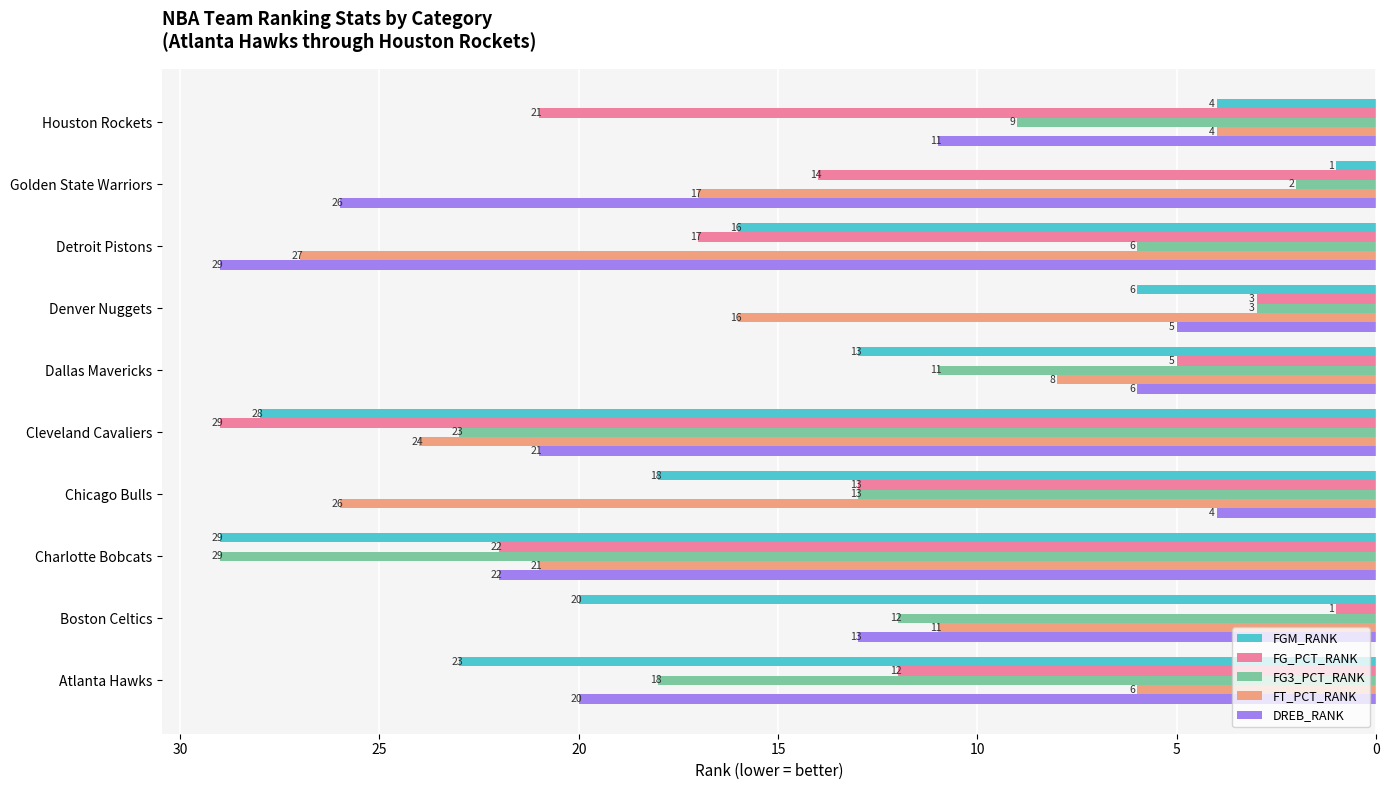

What is the difference between the maximum and minimum values in the FG3_PCT_RANK series?

27